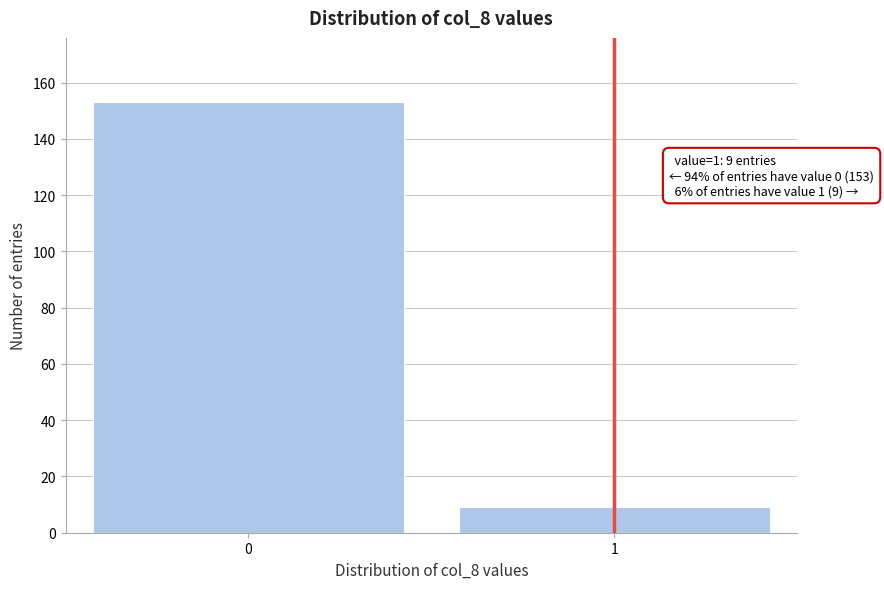

Reading left to right, extract all data points from this chart.

153	9